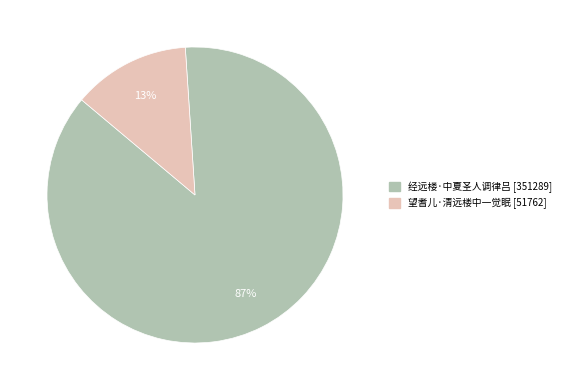

Which category has the smallest portion of the pie?

望耆儿·清远楼中一觉眠